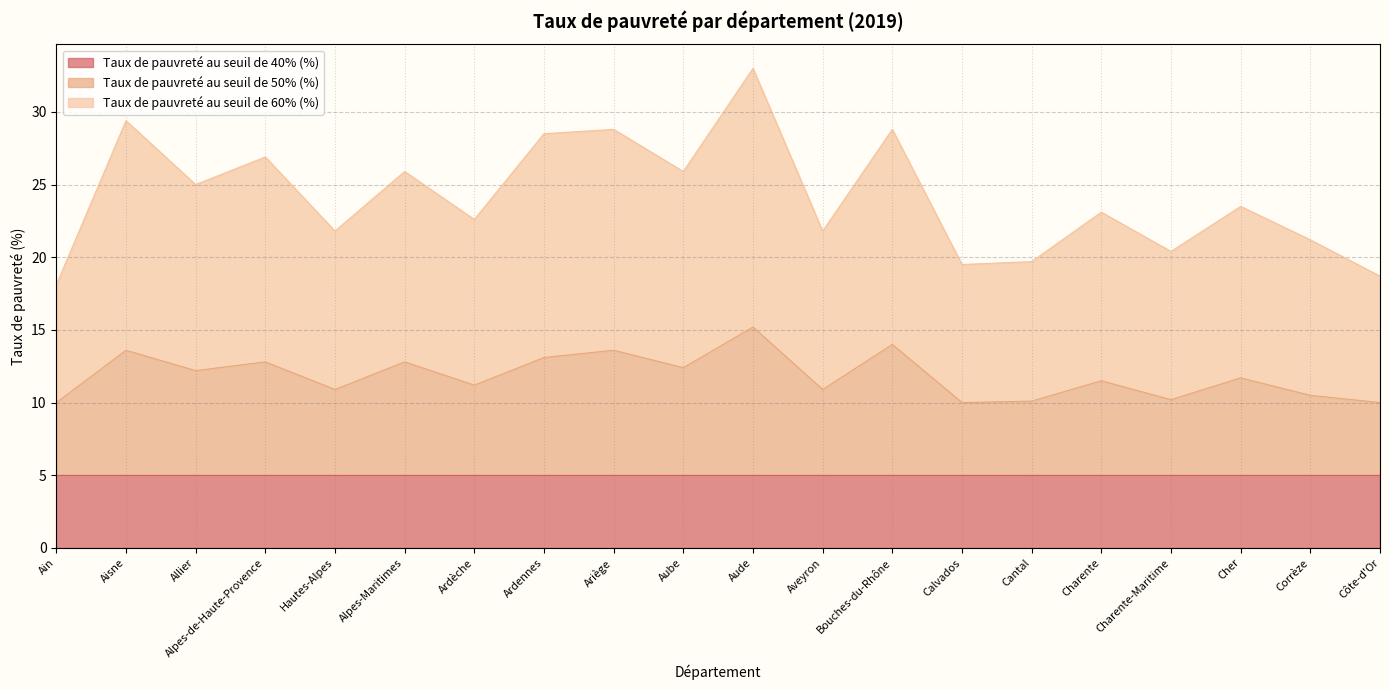

How many interior local valleys does the Taux de pauvreté au seuil de 60% (%) series have?

7